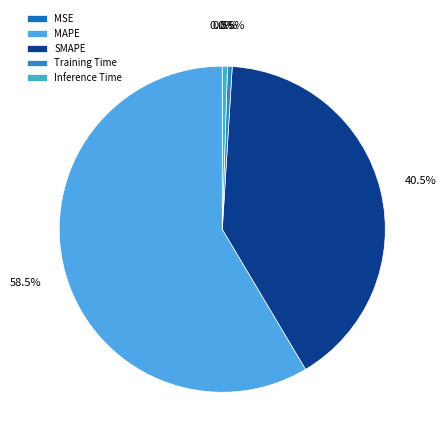

True or false: MAPE accounts for 59% of the total.

True